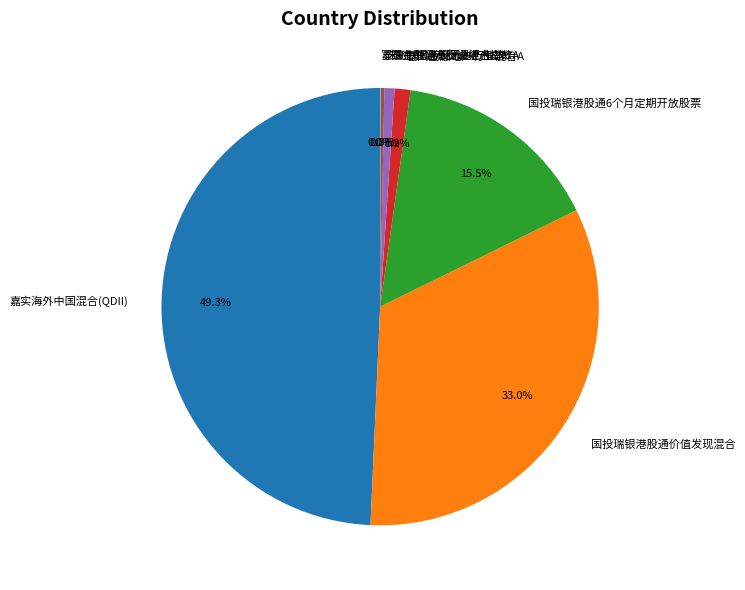

Which slice is the largest?

嘉实海外中国混合(QDII)